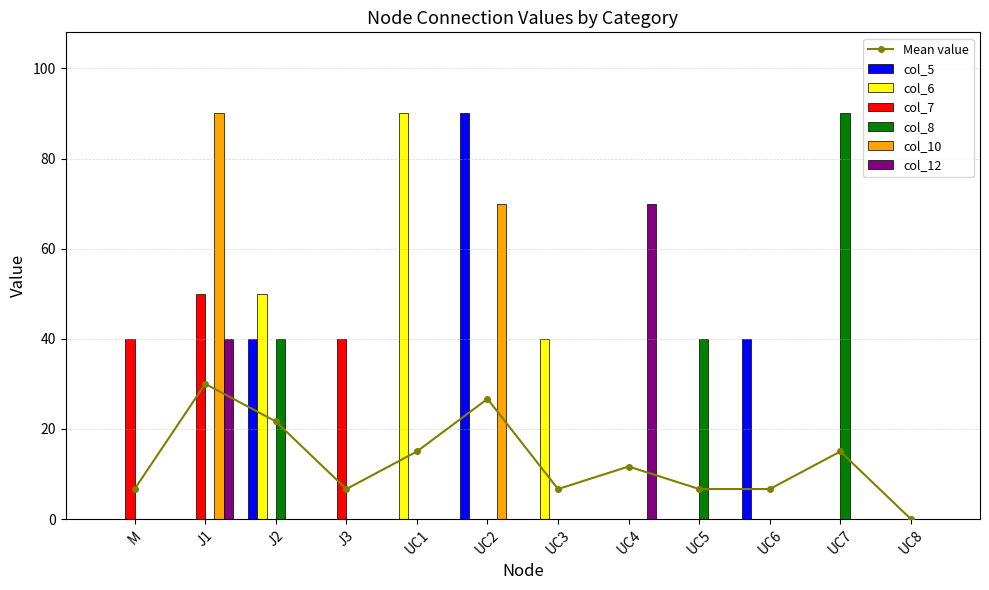

Which series has the largest total across all categories?

col_6